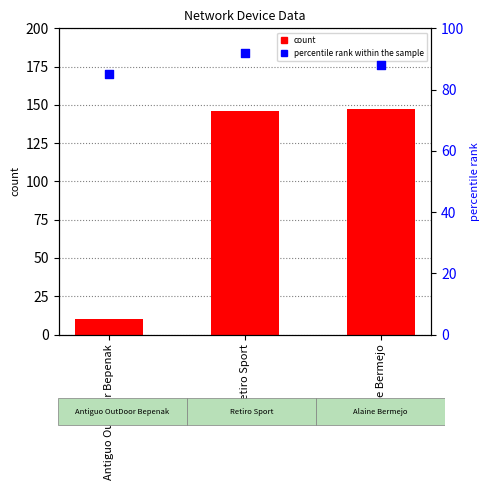

What is the total value across all series at Retiro Sport?

238